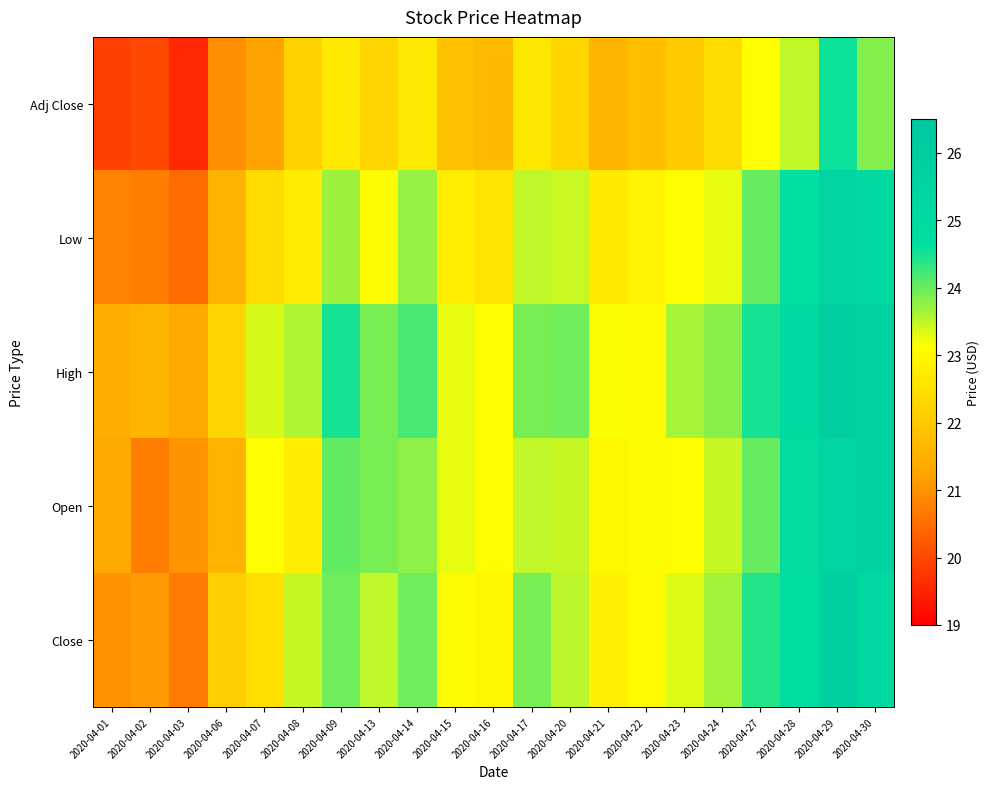

Which series has the widest spread of values?

Close